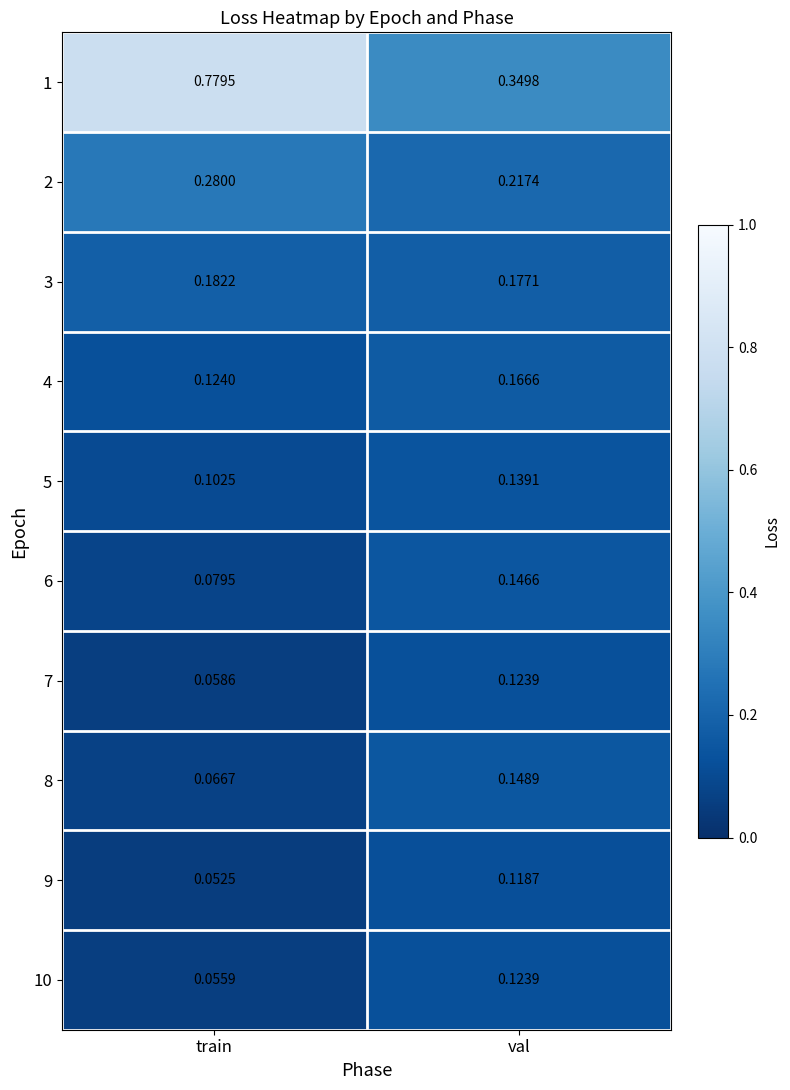

Rank the categories by 9 value from lowest to highest.

train, val